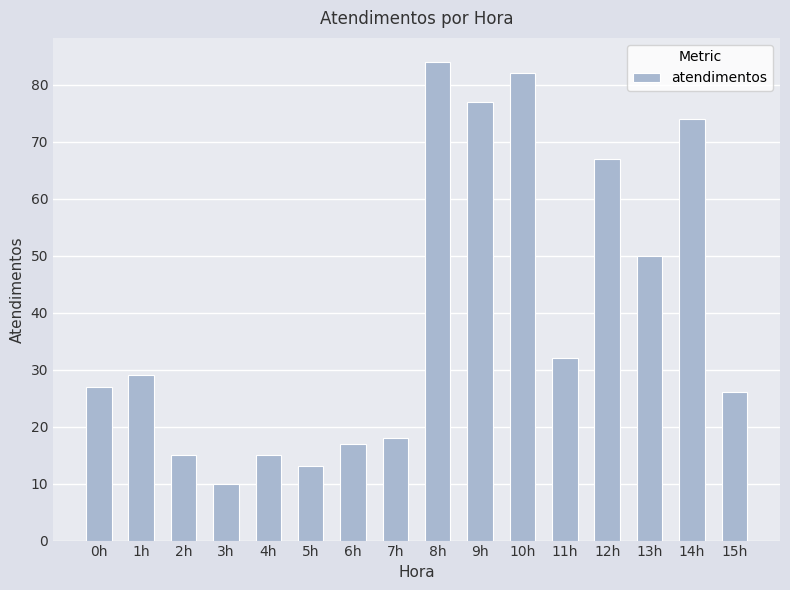

What is the minimum value shown in the chart?

10